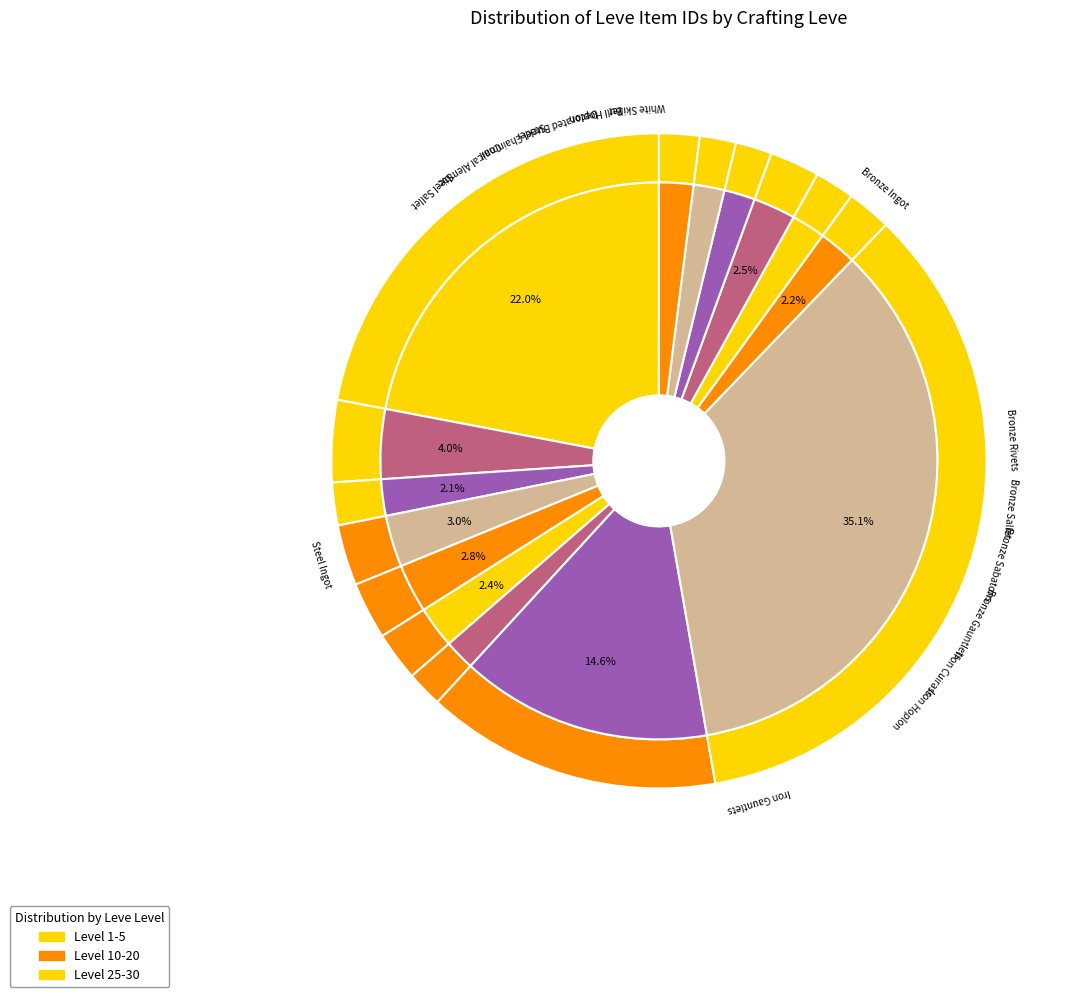

Is it true that Bronze Sabatons is 3% of the pie?

True